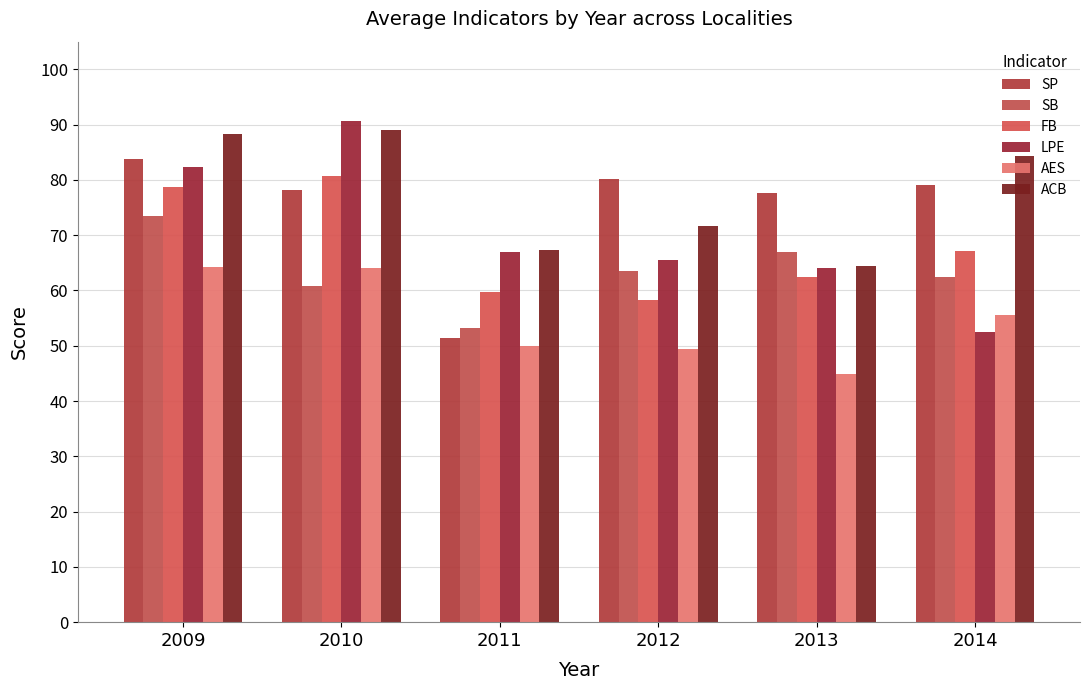

What is the maximum value shown in the chart?

90.6